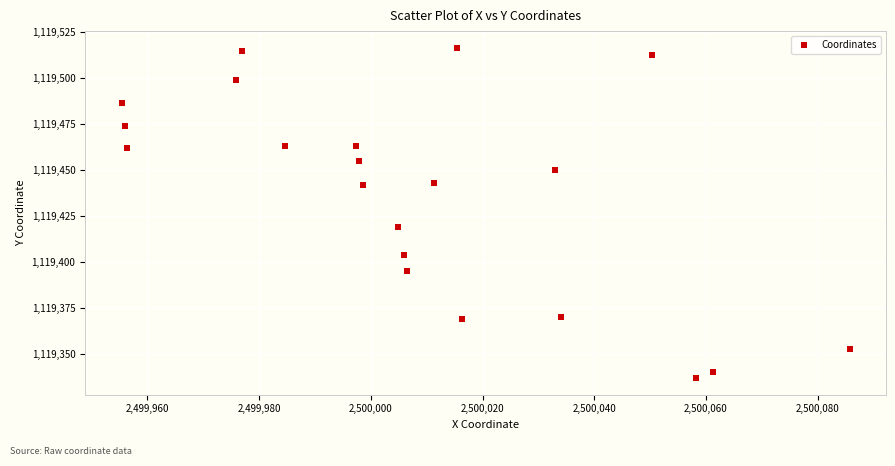

What is the range of X values (max minus min)?

130.3